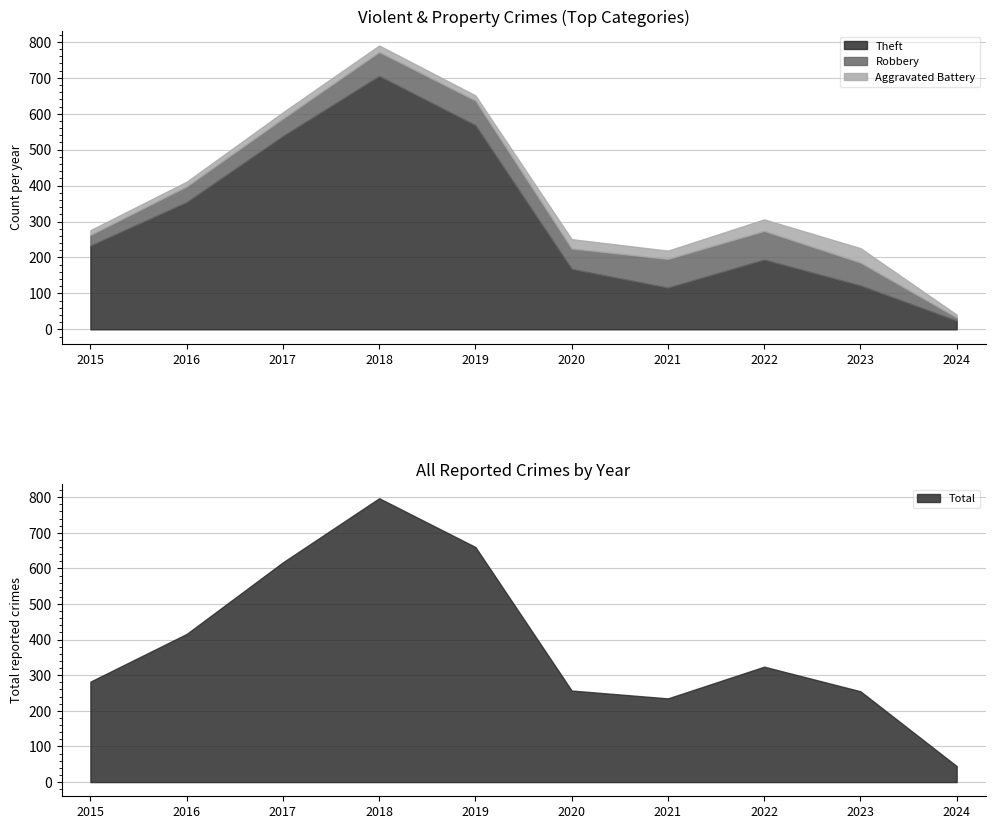

Where is the first local minimum for Robbery?

2020